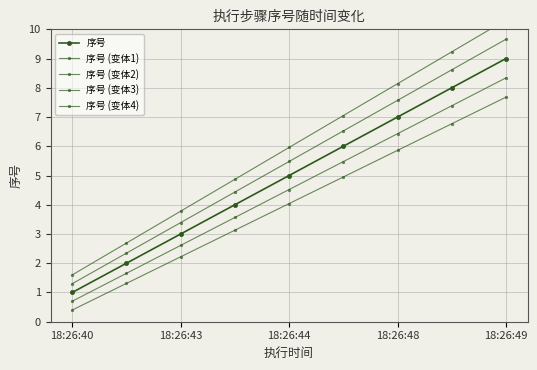

What is the total value across all series at 18:26:48?

35.0